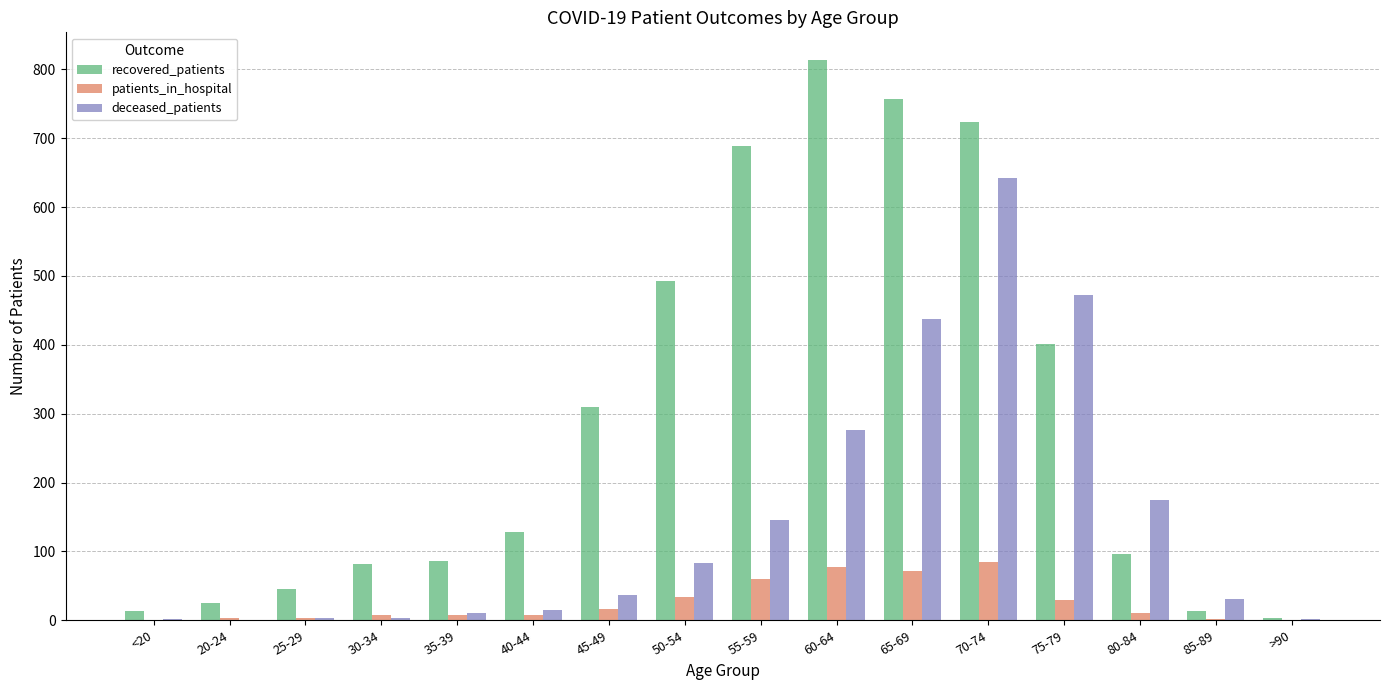

At which category does the chart reach its peak across all series?

60-64